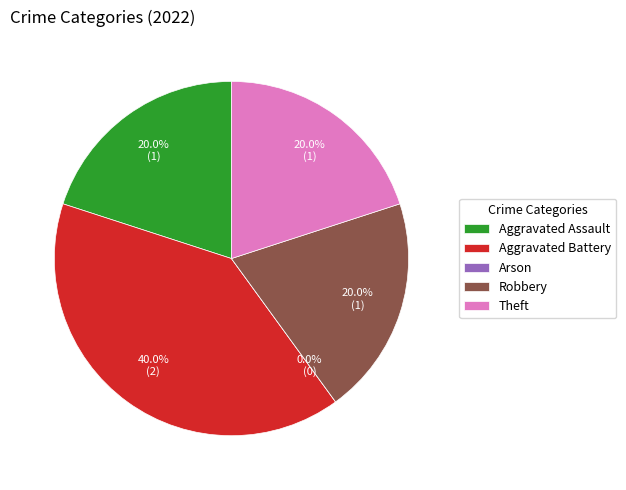

The Aggravated Assault slice represents 20% of the pie. True or false?

True